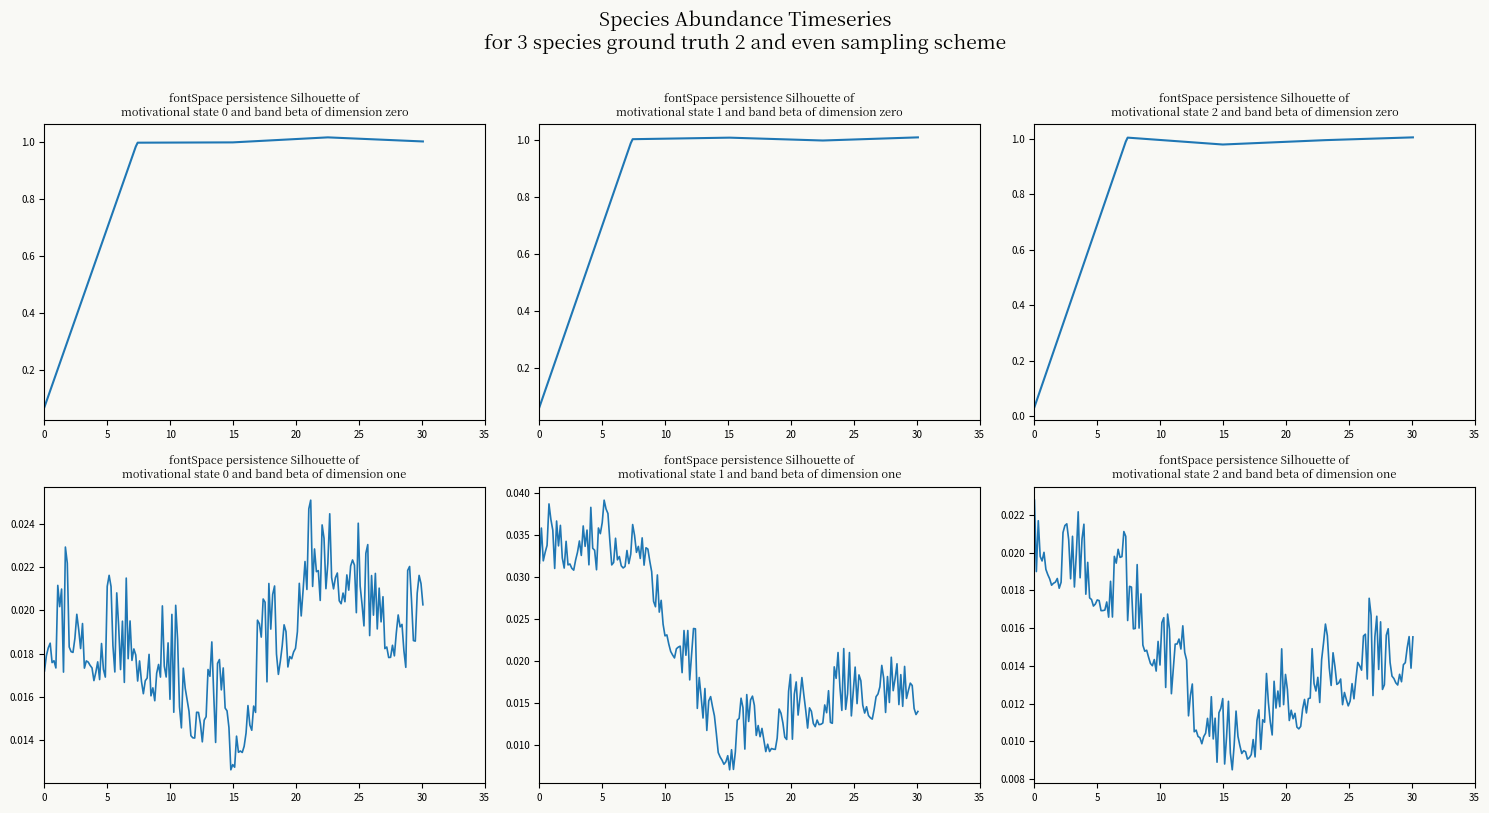

What is the approximate value of species_0 at 24?

1.0